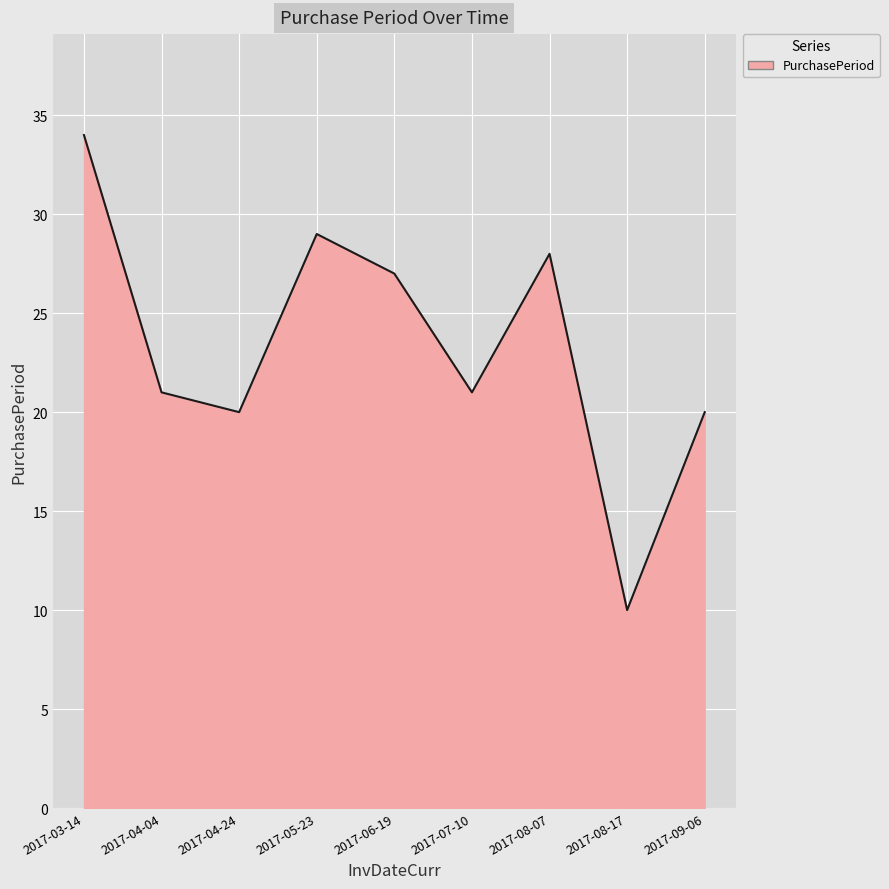

What position from the right is 2017-08-07?

3